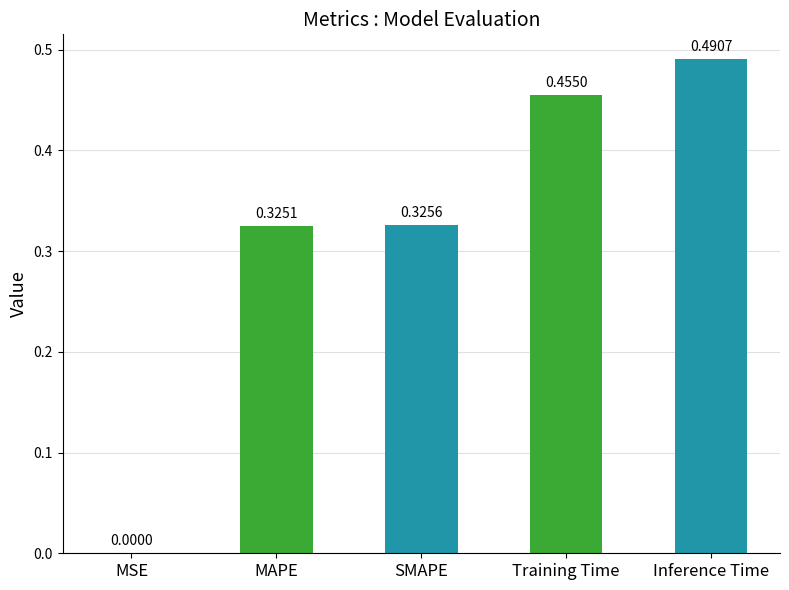

What is the change in value from MSE to SMAPE?

+0.3